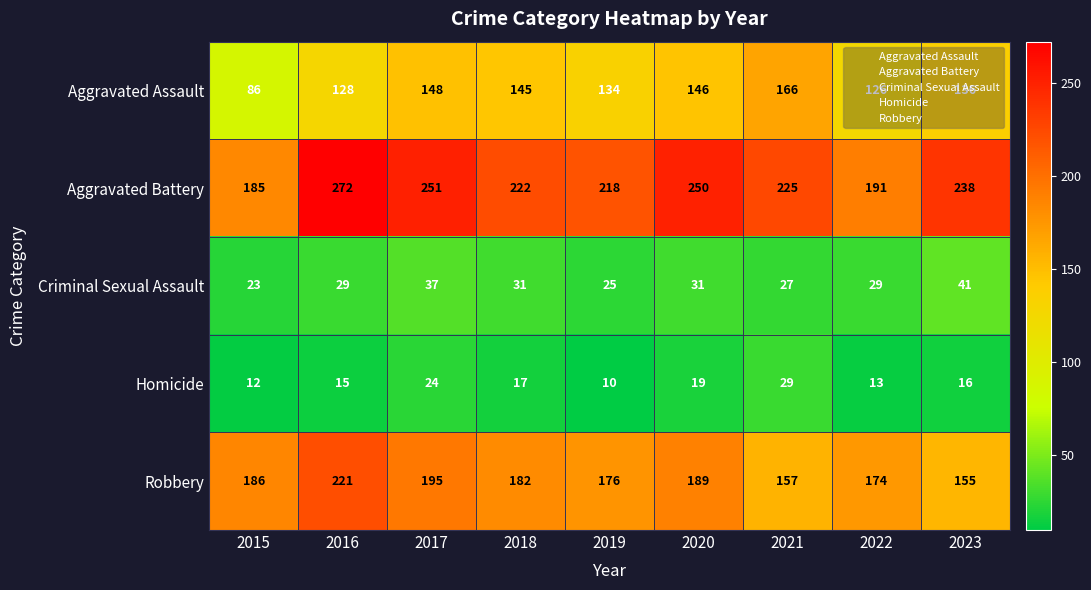

What is the spread (max minus min) of values at 2022?

178